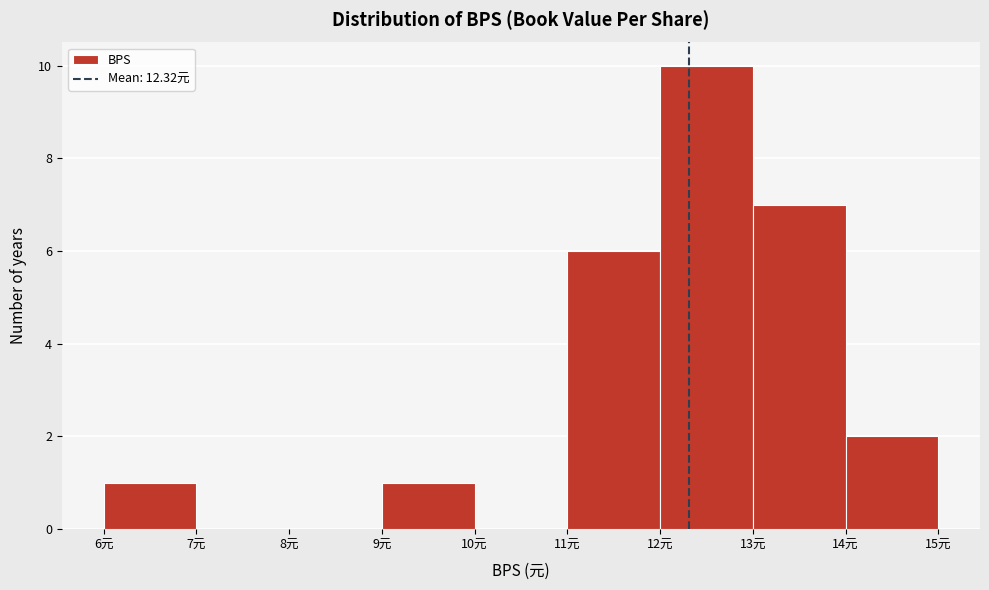

Reading left to right, list every bar in this chart as the range it spans on the x-axis followed by its height. The values are not printed on the chart, so give them approximately, as read against the axis.

6 to 7: 1
7 to 8: 0
8 to 9: 0
9 to 10: 1
10 to 11: 0
11 to 12: 6
12 to 13: 10
13 to 14: 7
14 to 15: 2